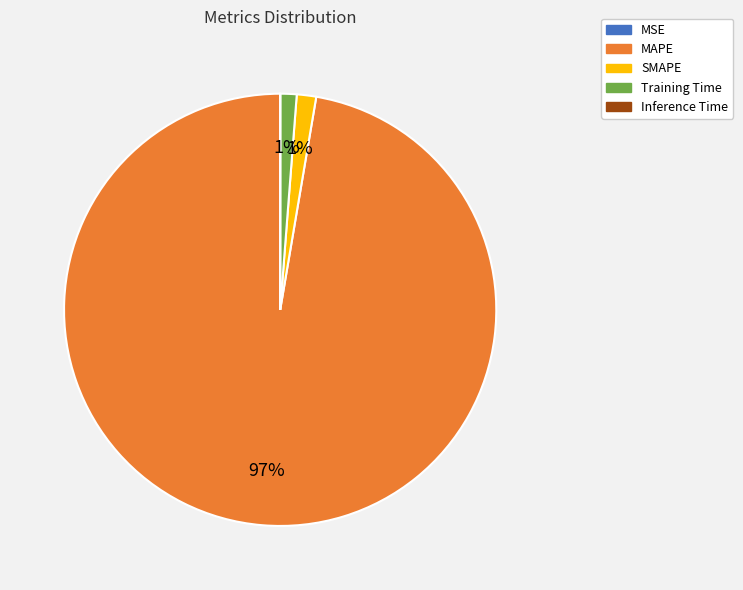

The SMAPE slice represents 11% of the pie. True or false?

False